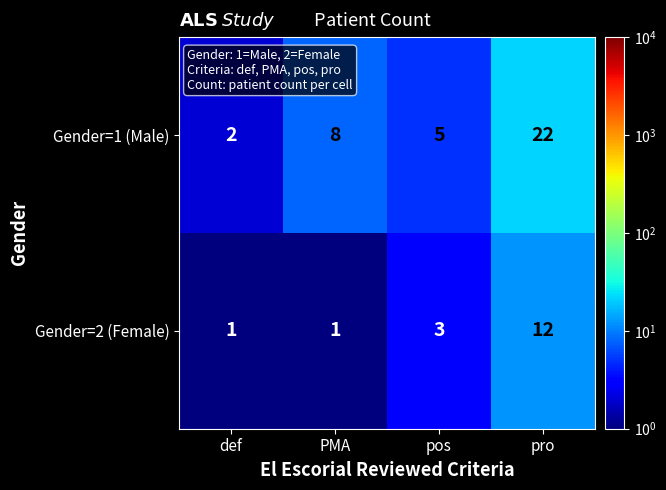

List the series in order of their overall mean, lowest first.

Gender=2 (Female), Gender=1 (Male)